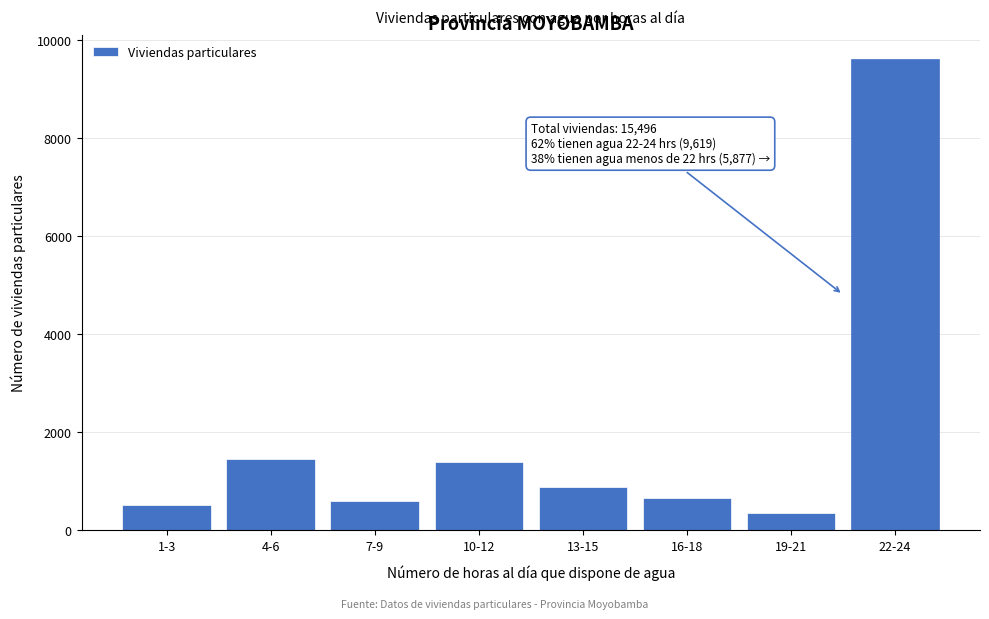

Reading left to right, what are all the values shown in this chart?

527	1452	595	1404	884	660	355	9619